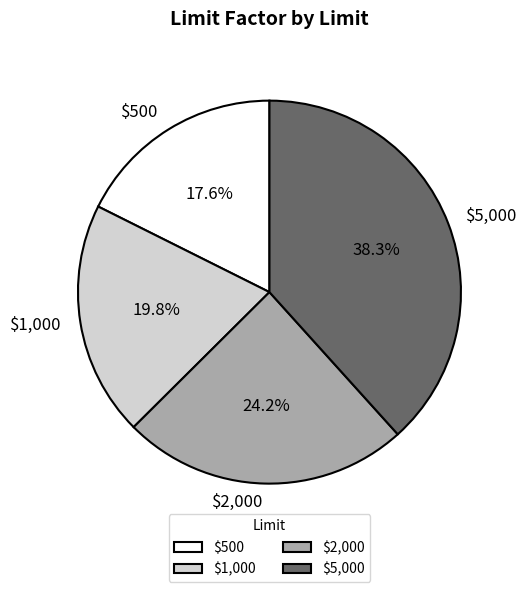

What percentage is NOT represented by $2,000?

75.8%